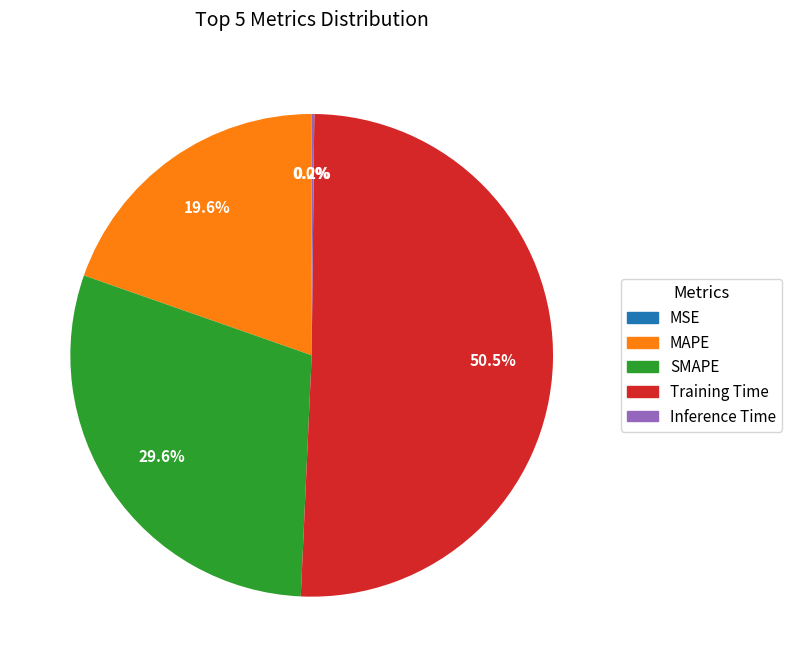

Approximately how many times larger is the value at SMAPE compared to Training Time?

0.6